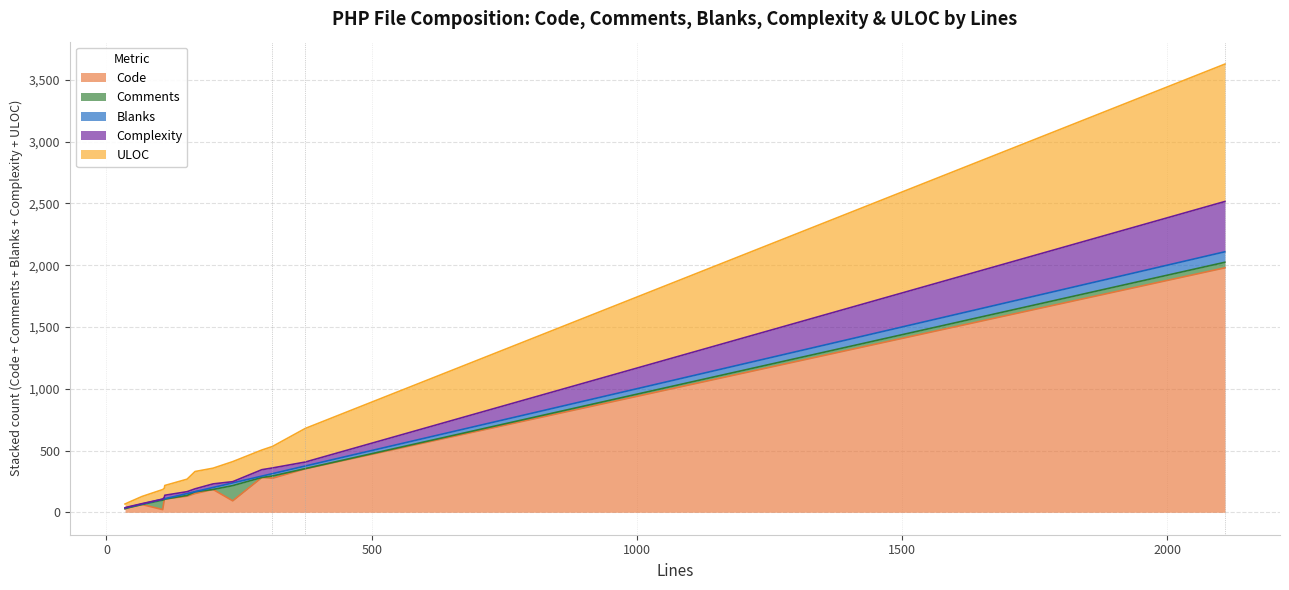

At which category is the sum across all series the highest?

CRUDComponent.php